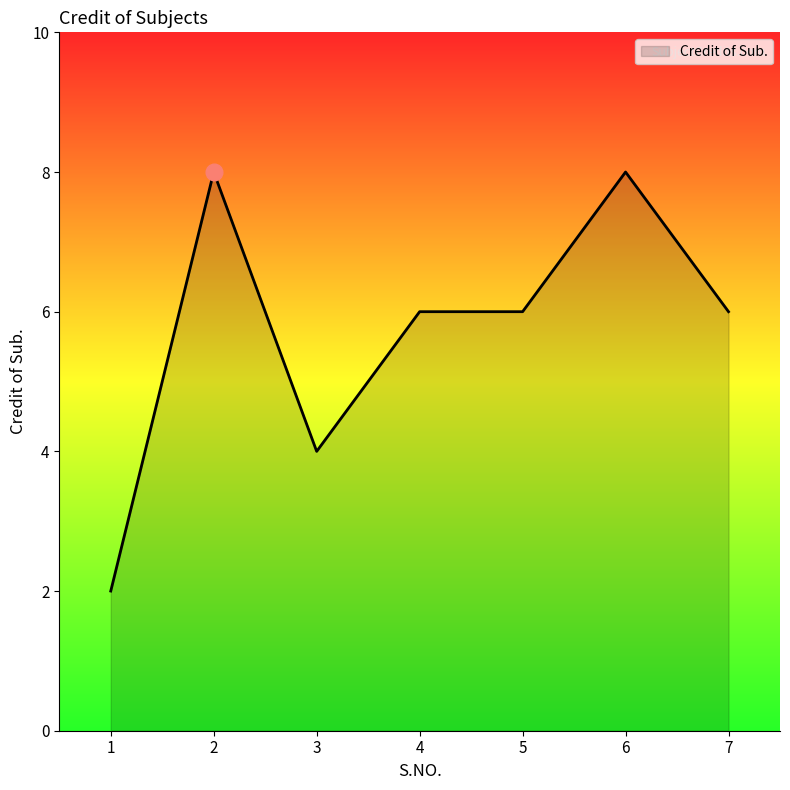

What is the change in value from 2 to 3?

-4